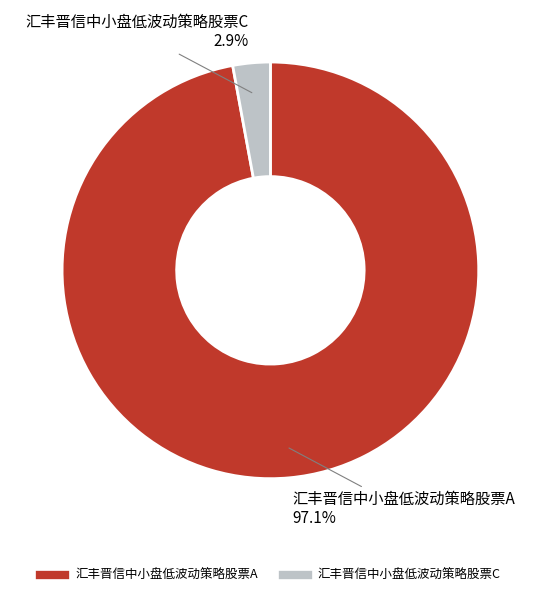

The 汇丰晋信中小盘低波动策略股票C slice represents 10% of the pie. True or false?

False